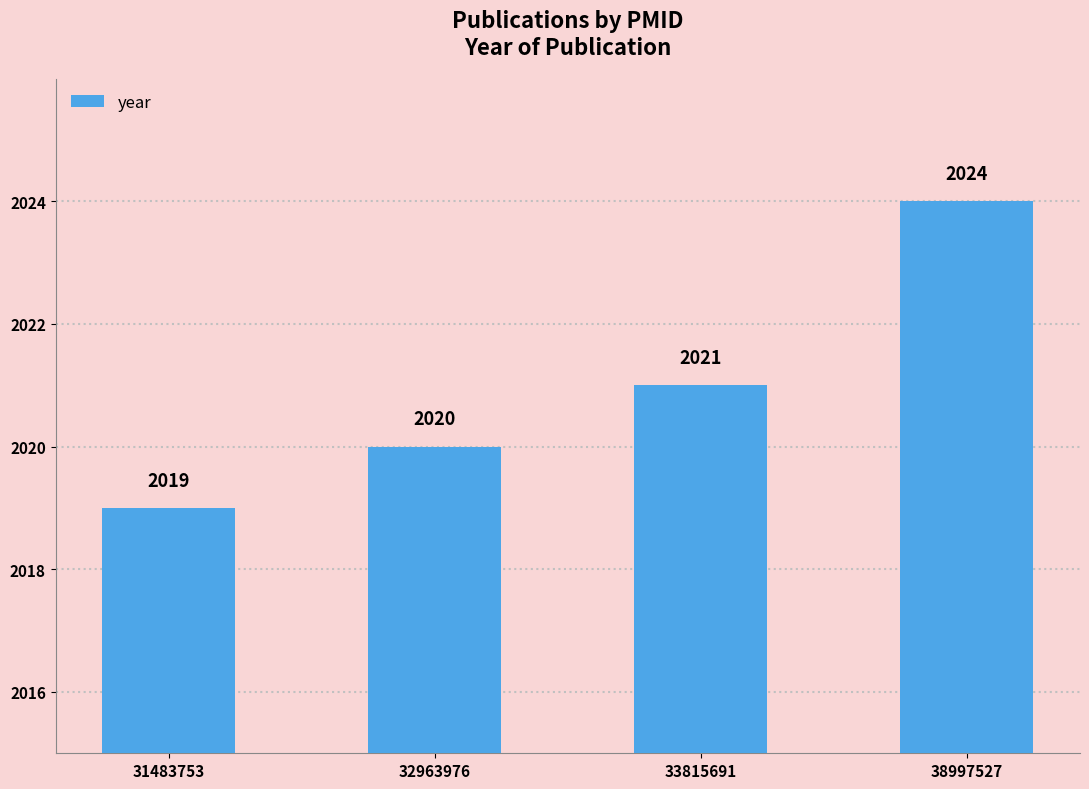

What is the smallest value displayed?

2019